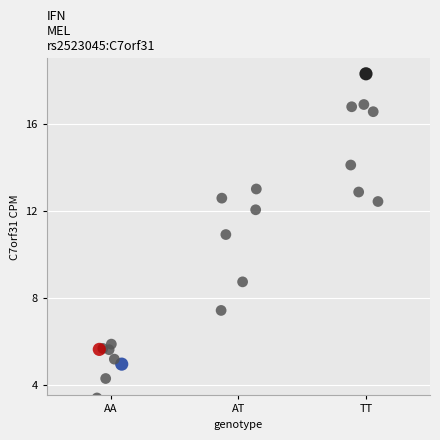

What Y value in the scatter plot is closest to 10?

10.9